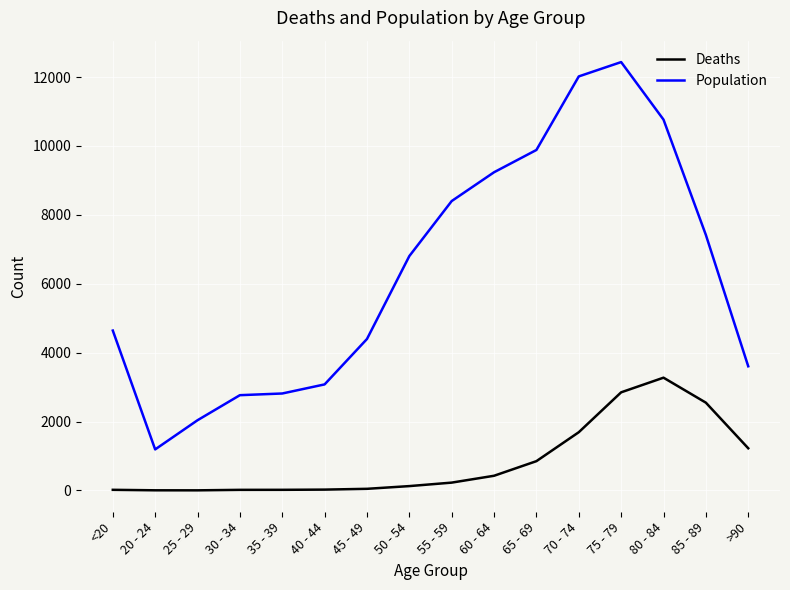

At 45 - 49, list the series in order from smallest to largest.

Deaths, Population